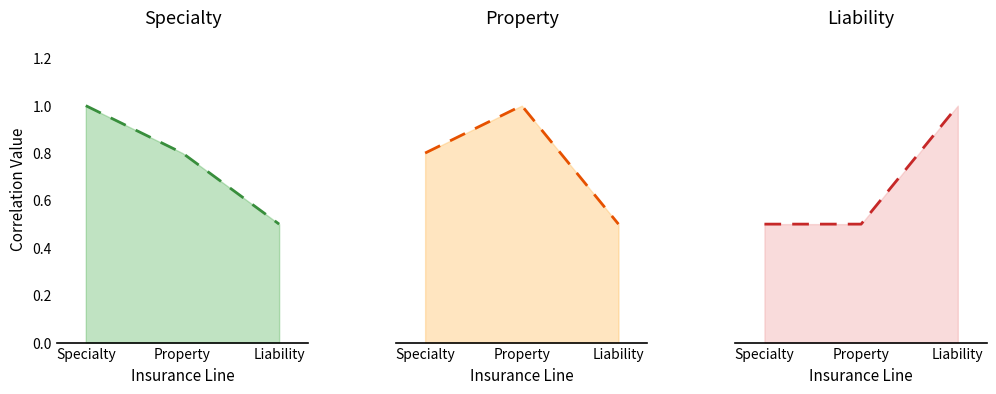

Which has a higher value, Liability or Property?

Property